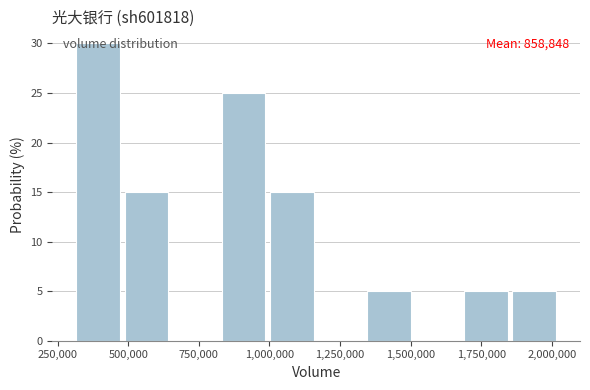

Read against the x-axis, roughly where is the centre of the tallest bar?

400000